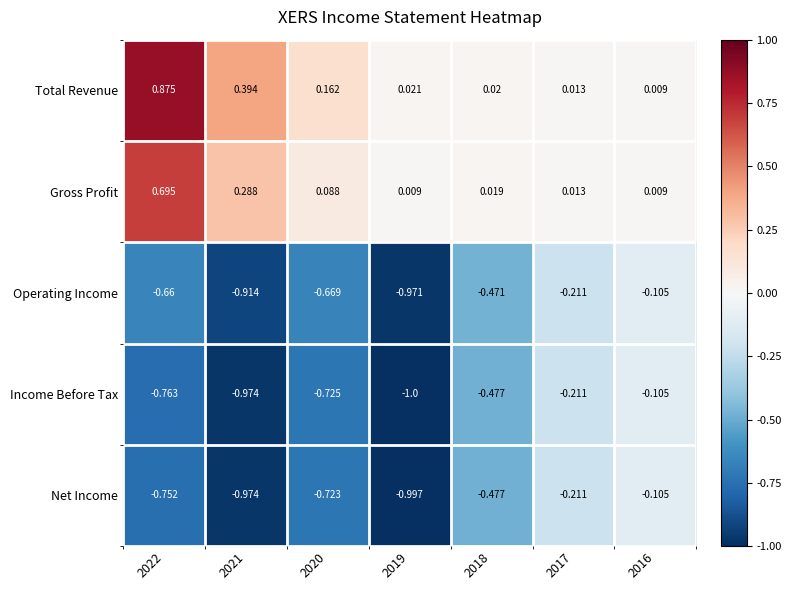

Between 2020 and 2017, which series saw the biggest shift?

Income Before Tax